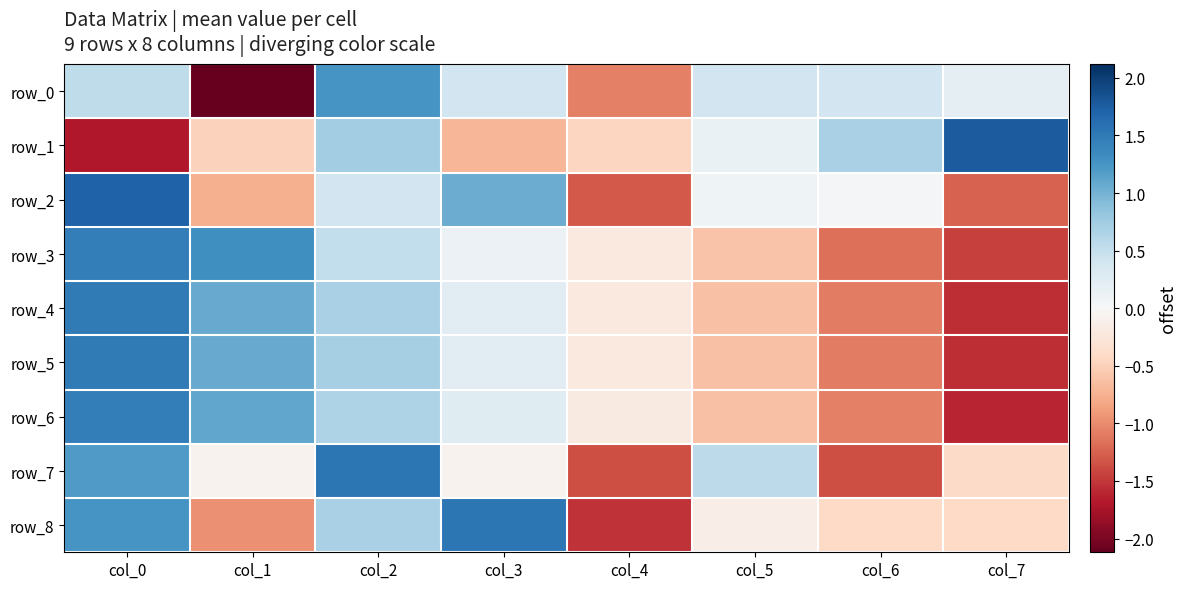

At how many categories does at least one series exceed 0?

7